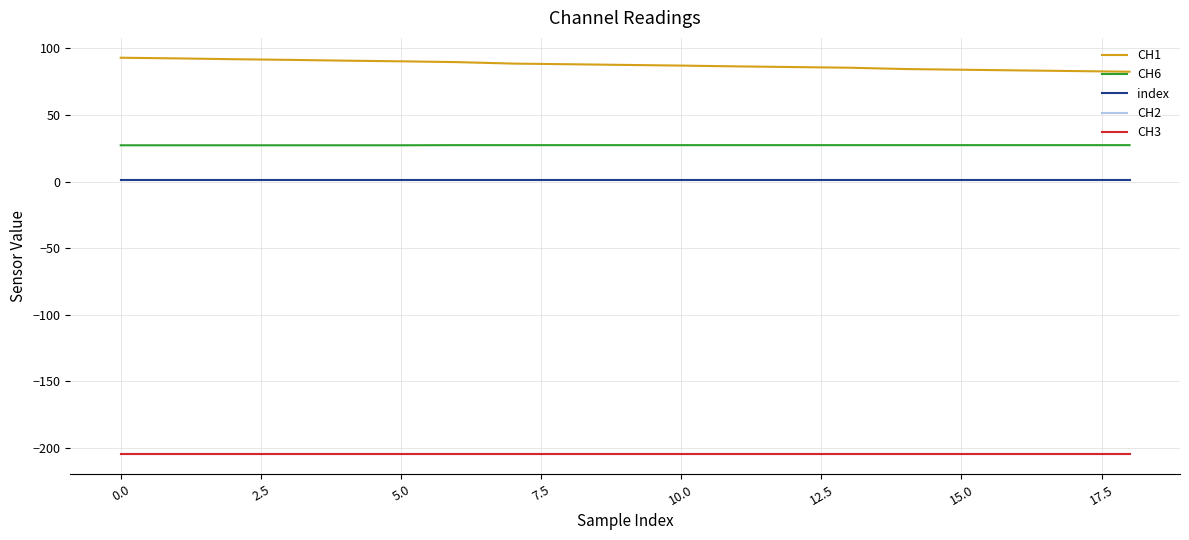

Does the chart display data point markers on the line(s)?

No